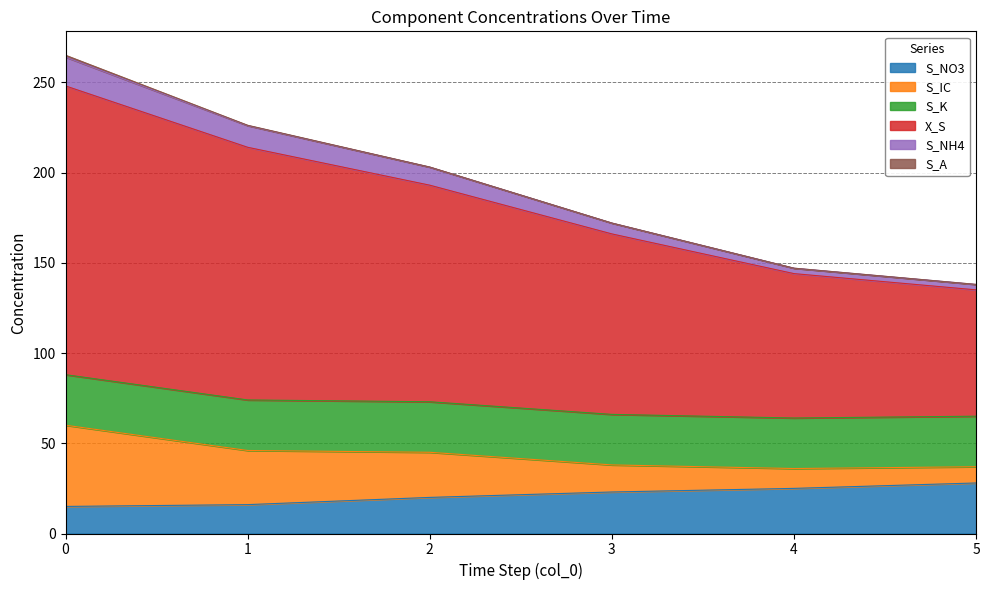

How many lines are shown in the chart?

6